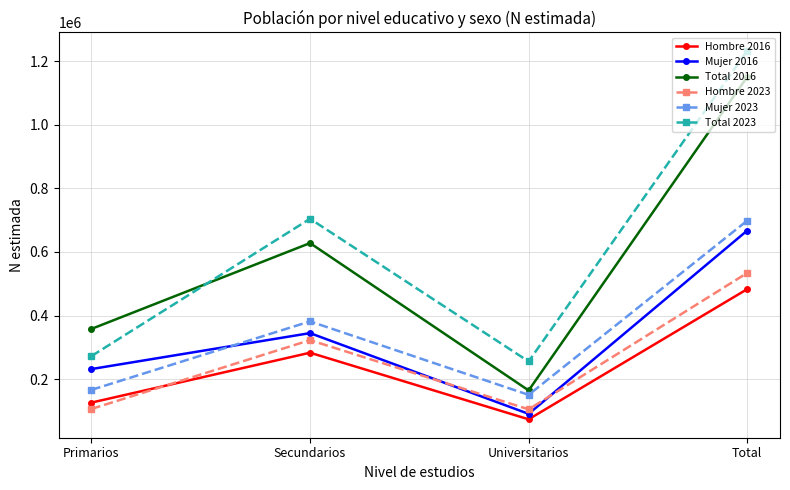

Is the value of Total 2016 at Total greater than the value of Total 2023 at Total?

No